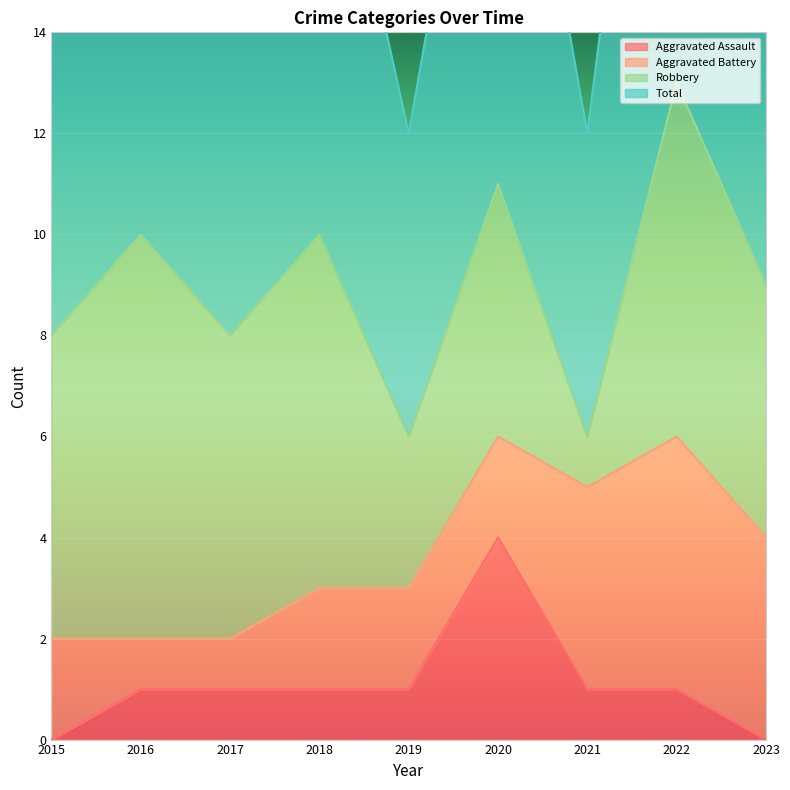

Where does the Total series first go above 9?

2016